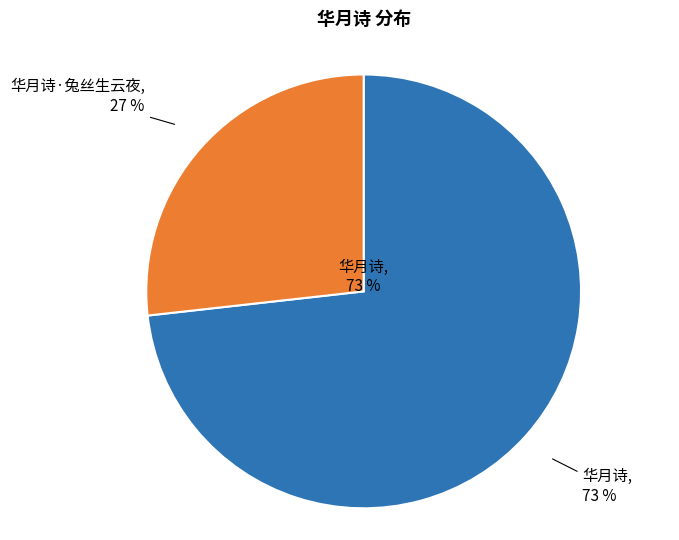

What is the change in value from 华月诗 to 华月诗·兔丝生云夜?

-460421